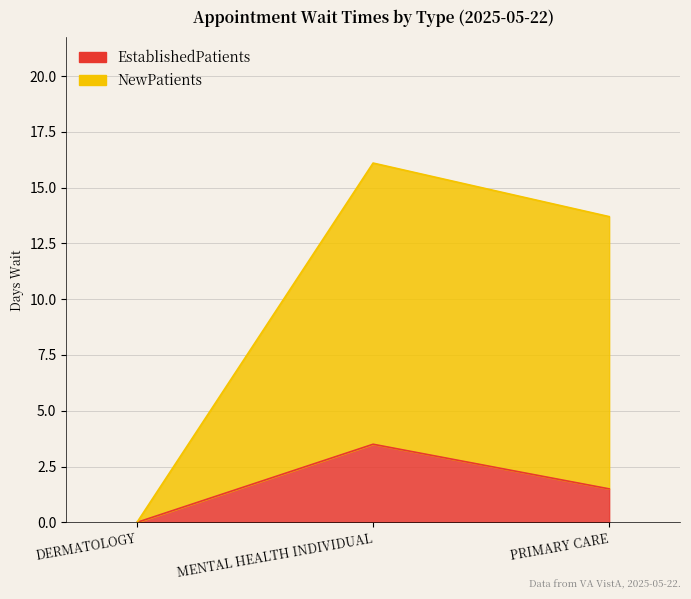

What is the average value of the NewPatients series?

9.9